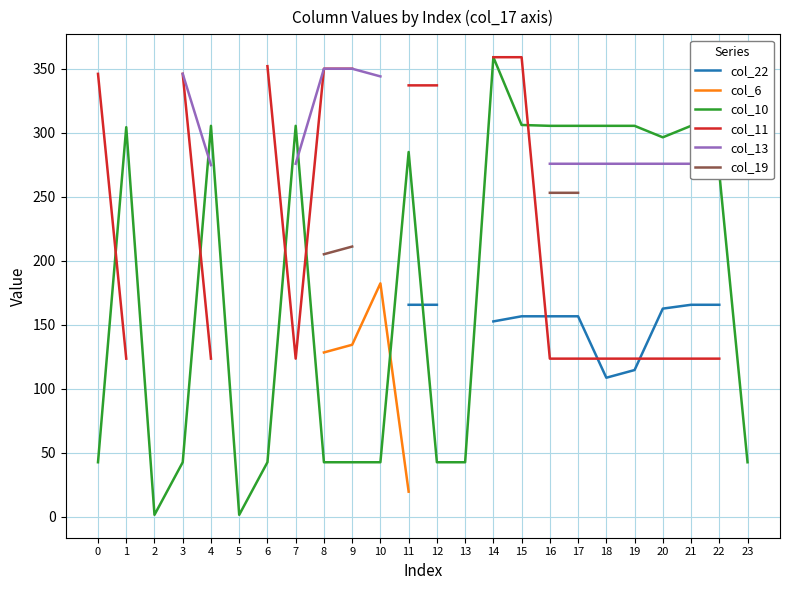

Where is col_10 nearest to the value 180?

22